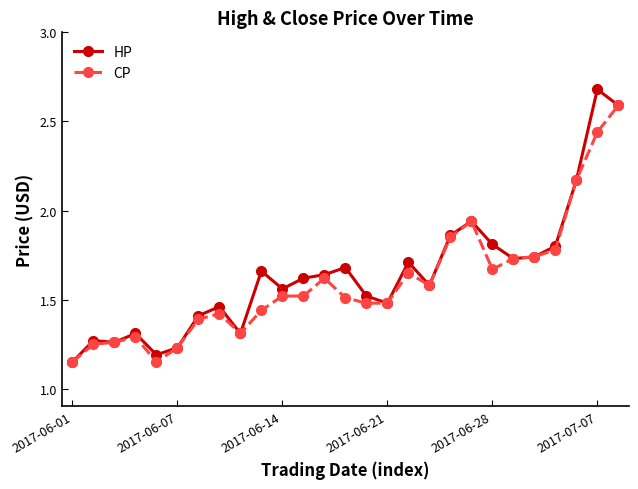

Rank the series by their average value, from lowest to highest.

CP, HP